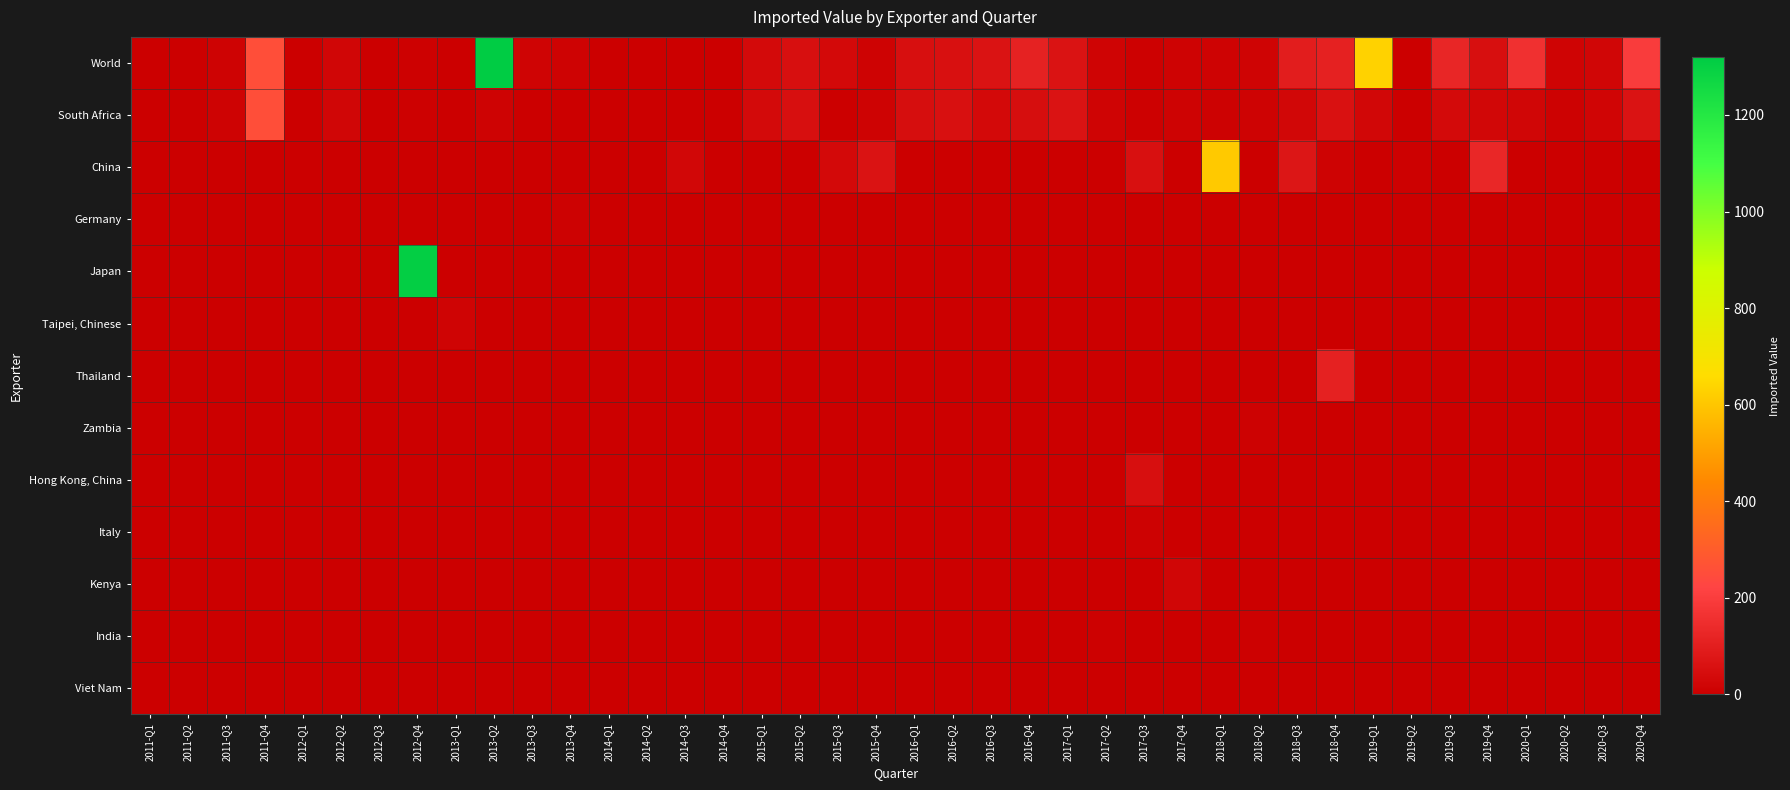

Which series has the largest total across all categories?

World